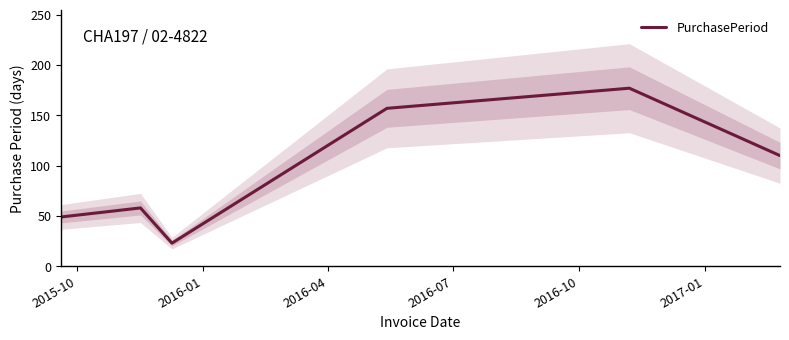

What is the average value?

96